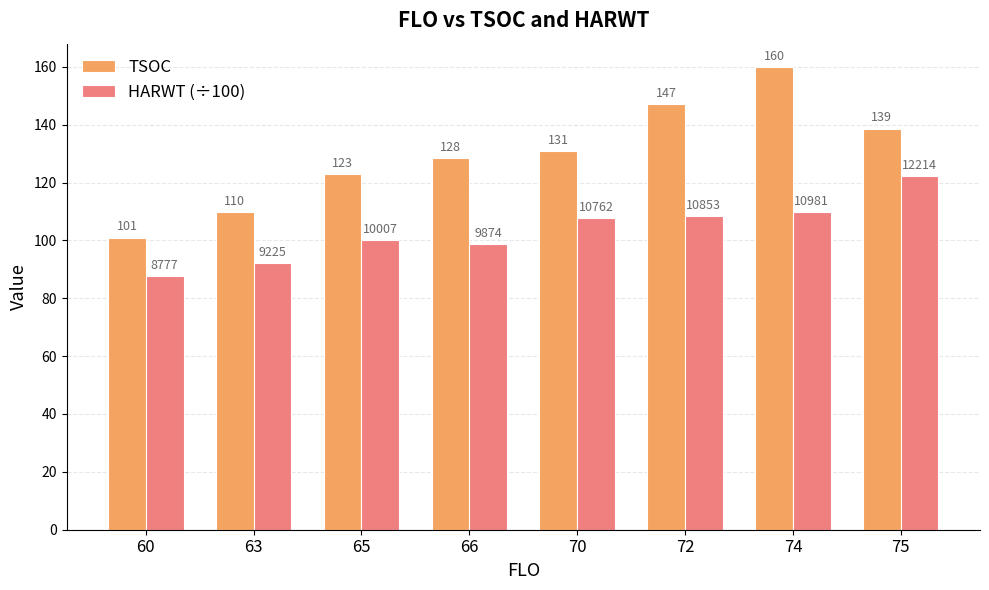

What is the sum of all TSOC values?

1038.8